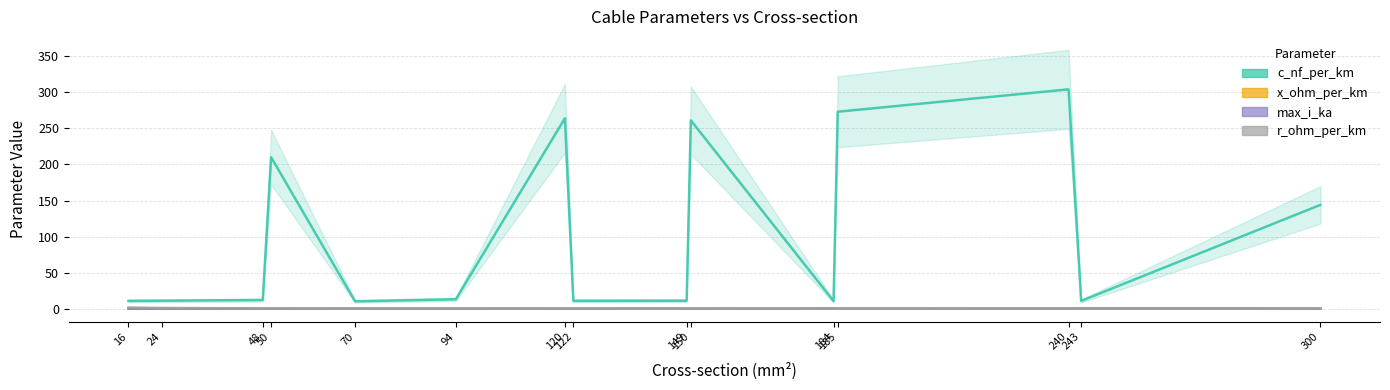

What is the difference between the max_i_ka values at 94 and 24?

0.2